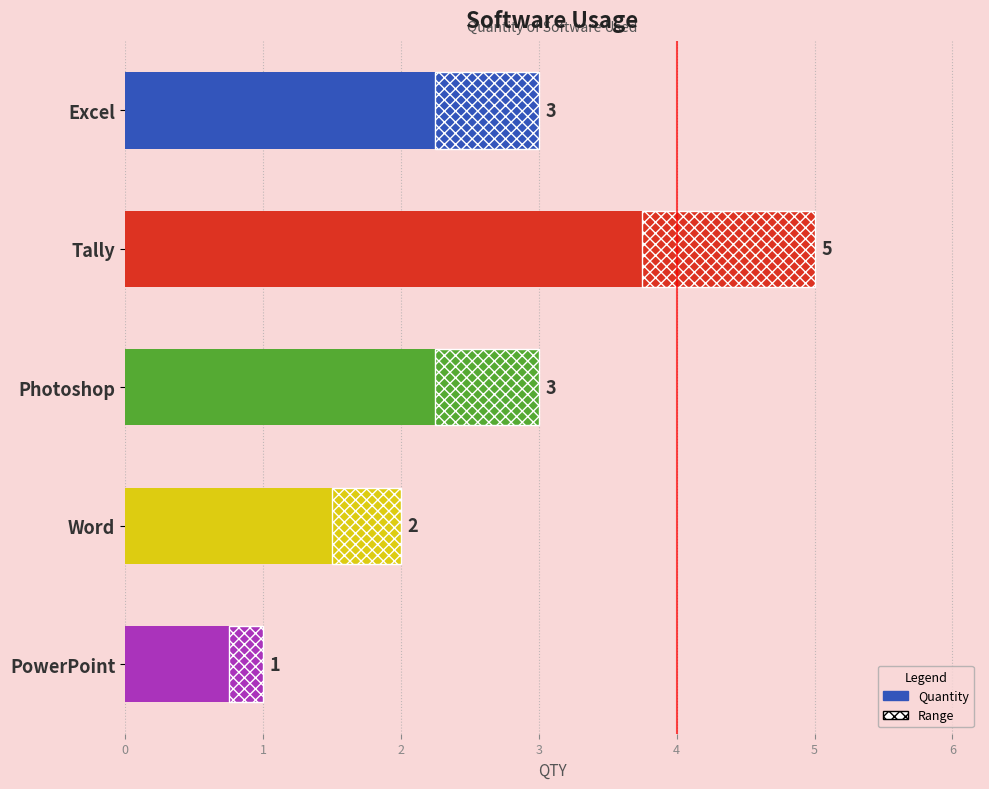

What is the maximum value shown in the chart?

5